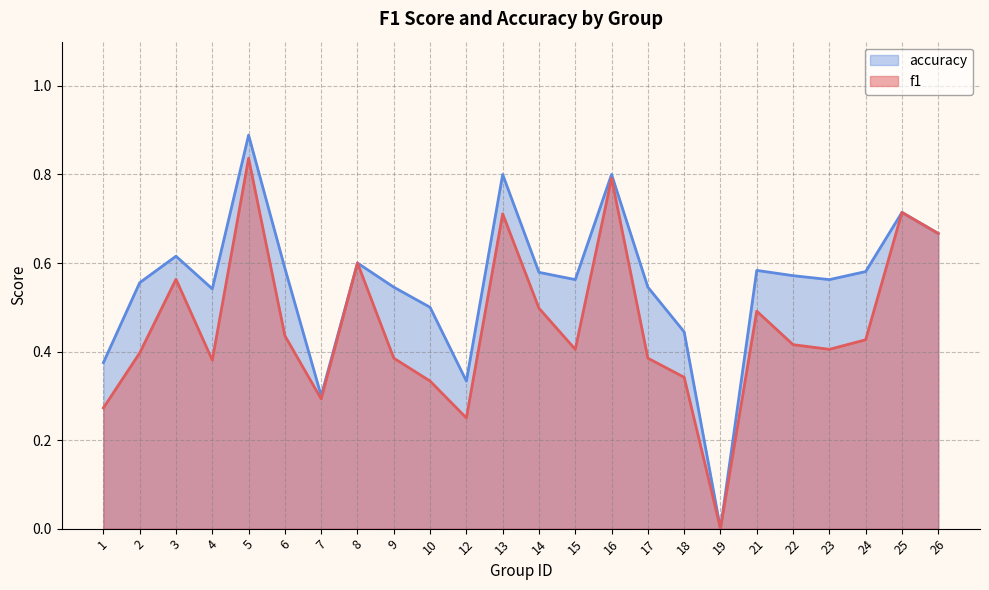

How many interior local valleys does the f1 series have?

6